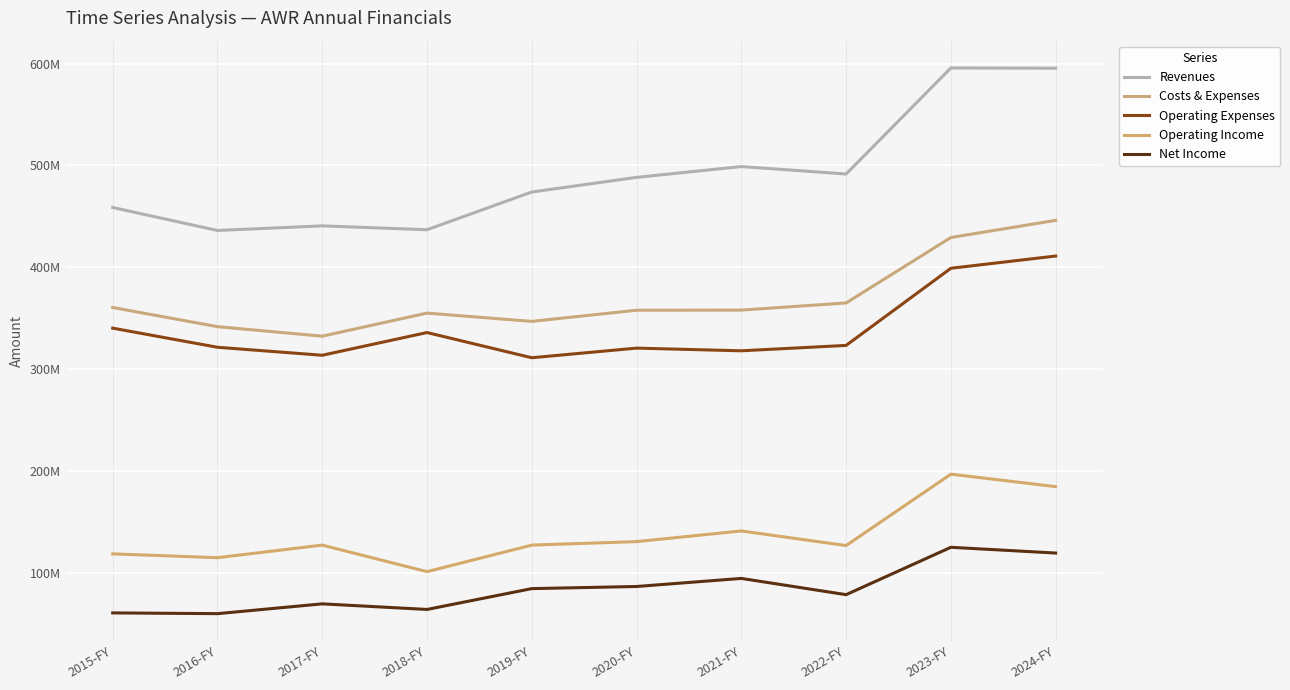

Reading left to right, transcribe all the data shown in this chart.

Revenues: 2015-FY=458641000	2016-FY=436087000	2017-FY=440603000	2018-FY=436816000	2019-FY=473869000	2020-FY=488243000	2021-FY=498853000	2022-FY=491528000	2023-FY=595699000	2024-FY=595459000
Costs & Expenses: 2015-FY=360426000	2016-FY=341609000	2017-FY=332262000	2018-FY=354928000	2019-FY=346796000	2020-FY=357744000	2021-FY=357876000	2022-FY=364892000	2023-FY=429179000	2024-FY=446018000
Operating Expenses: 2015-FY=340152000	2016-FY=321371000	2017-FY=313527000	2018-FY=335833000	2019-FY=311083000	2020-FY=320540000	2021-FY=317902000	2022-FY=323195000	2023-FY=398959000	2024-FY=410976000
Operating Income: 2015-FY=118489000	2016-FY=114716000	2017-FY=127076000	2018-FY=100983000	2019-FY=127073000	2020-FY=130499000	2021-FY=140977000	2022-FY=126636000	2023-FY=196740000	2024-FY=184483000
Net Income: 2015-FY=60484000	2016-FY=59743000	2017-FY=69367000	2018-FY=63871000	2019-FY=84342000	2020-FY=86425000	2021-FY=94347000	2022-FY=78396000	2023-FY=124921000	2024-FY=119268000